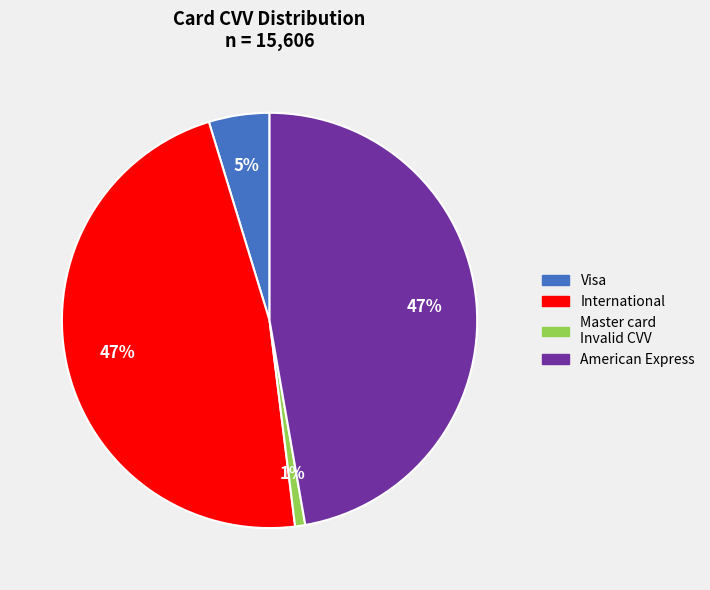

To the nearest percent, what is the difference between the largest and smallest slice percentages?

46%